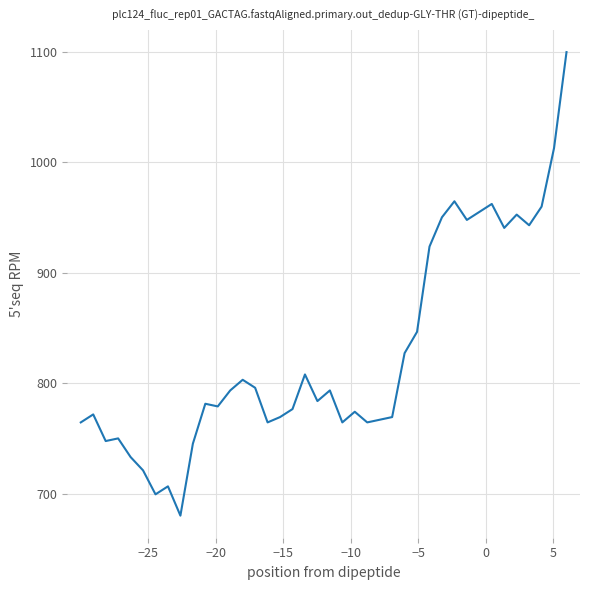

Reading right to left, transcribe all the data shown in this chart.

1100.0	1013.1	960.0	943.1	952.8	940.7	962.4	955.2	947.9	964.8	950.3	923.8	846.6	827.2	769.3	766.9	764.5	774.1	764.5	793.4	783.8	807.9	776.6	769.3	764.5	795.9	803.1	793.4	779.0	781.4	745.2	680.0	706.6	699.3	721.0	733.1	750.0	747.6	771.7	764.5